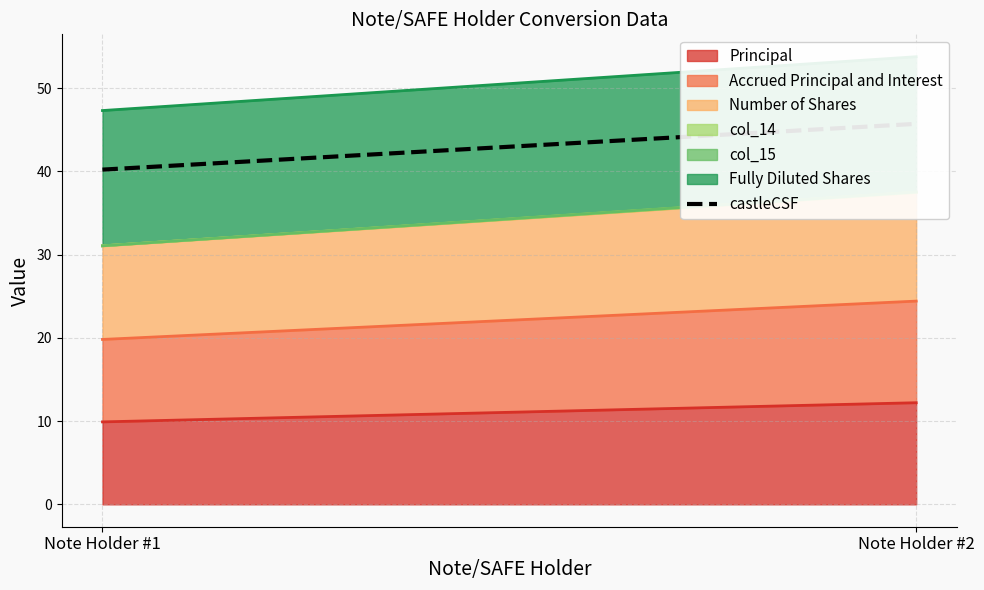

At which category does the chart reach its minimum across all series?

Note Holder #1